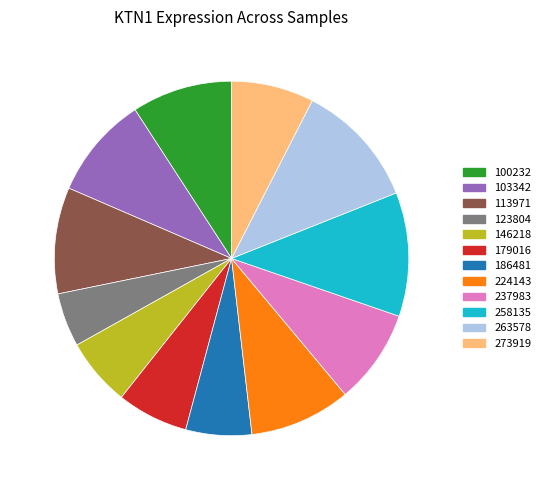

Do 4.9% (122) and 9.2% (230) together represent more than half of the pie?

No